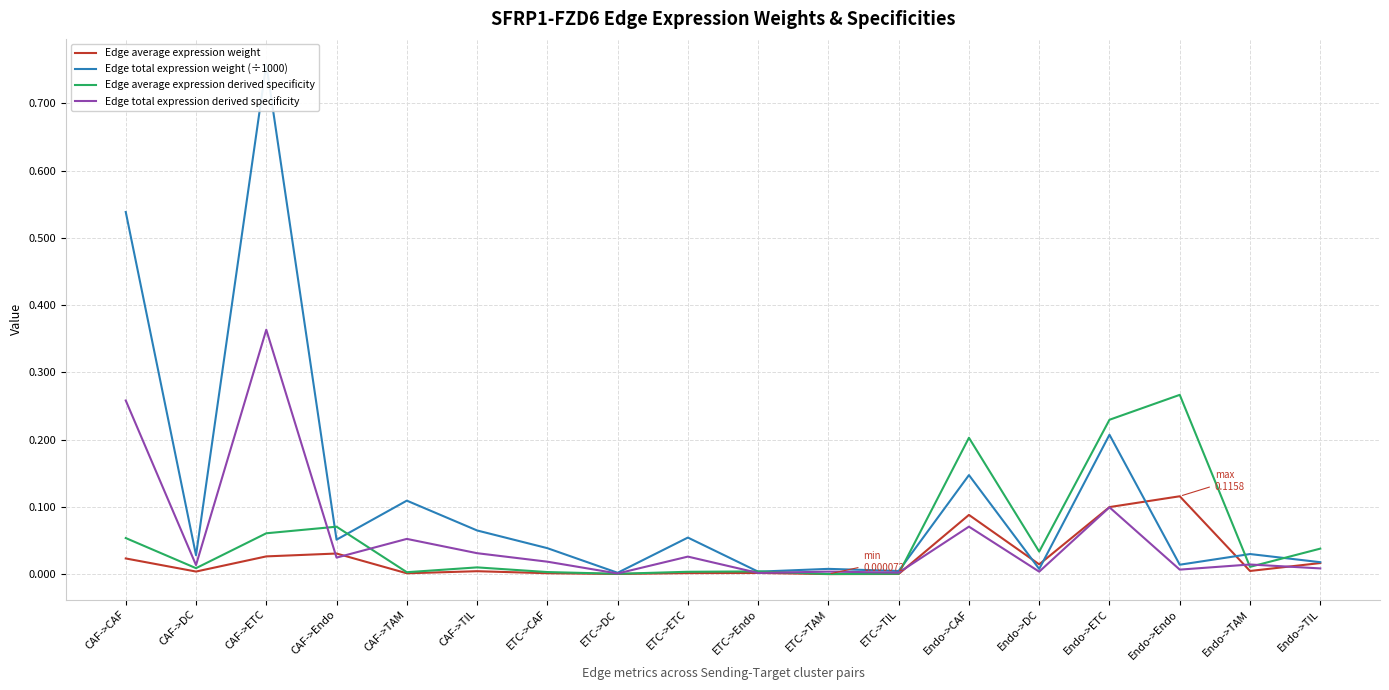

What is the label of the 6th point from the right?

Endo->CAF